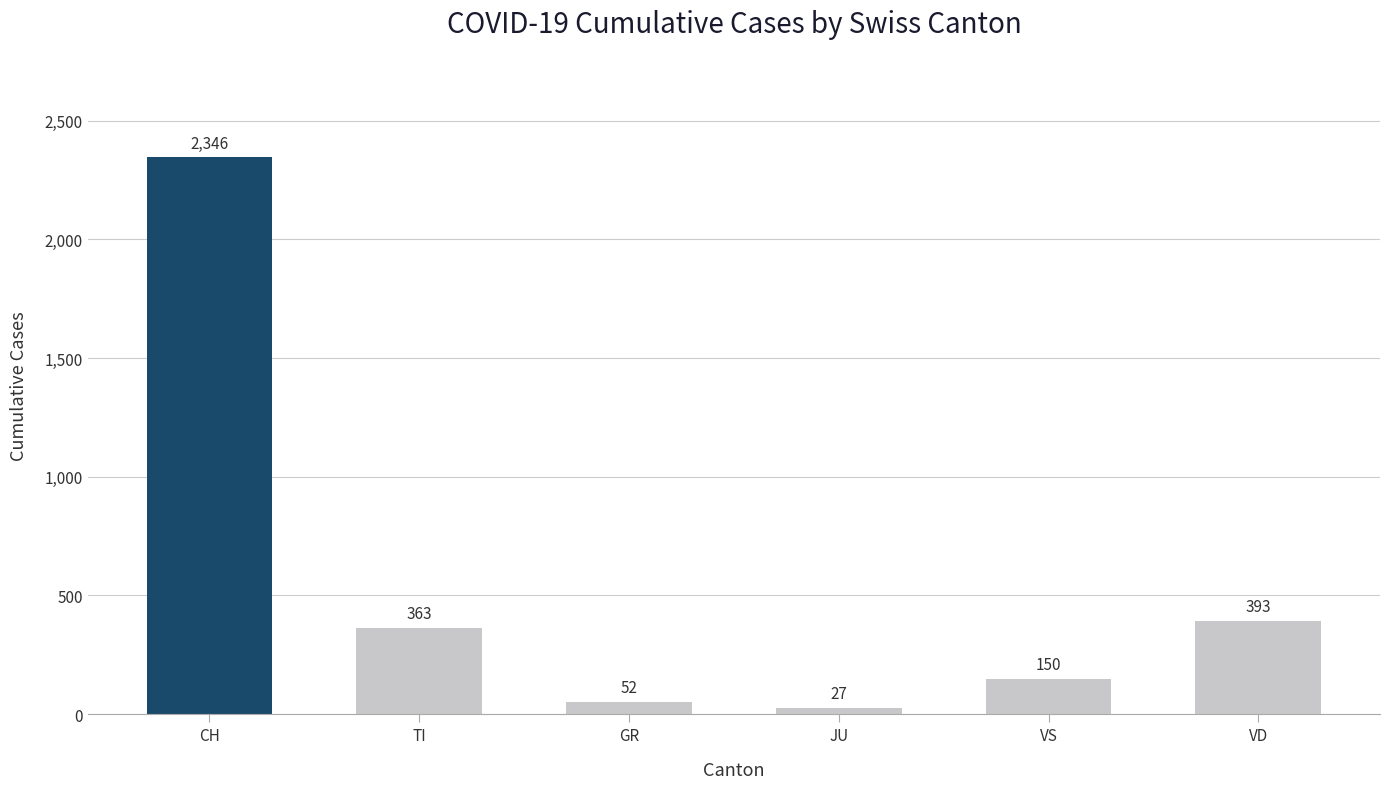

Is it true that the value at TI is 184?

False